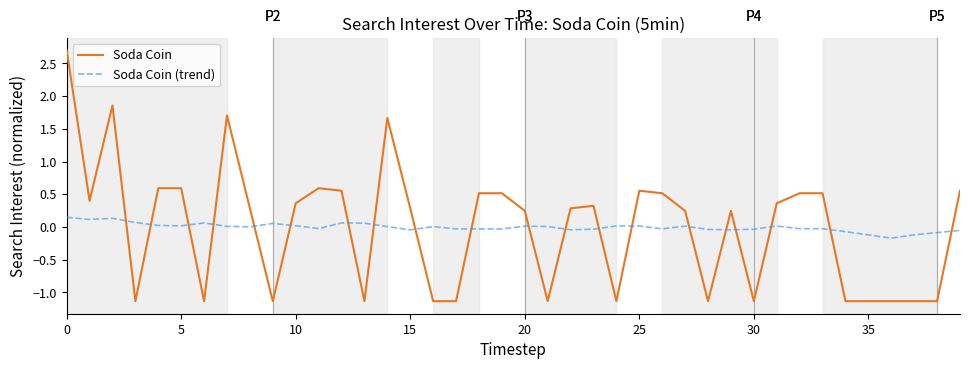

What is the sum of all Soda Coin (trend) values?

-0.2